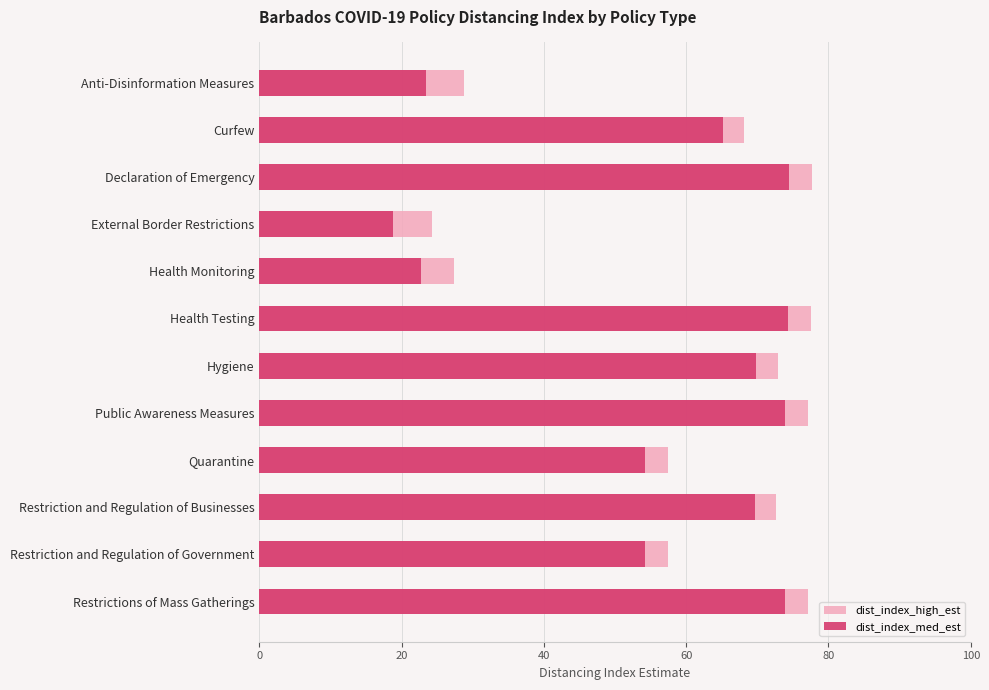

How many categories are shown in the chart?

12